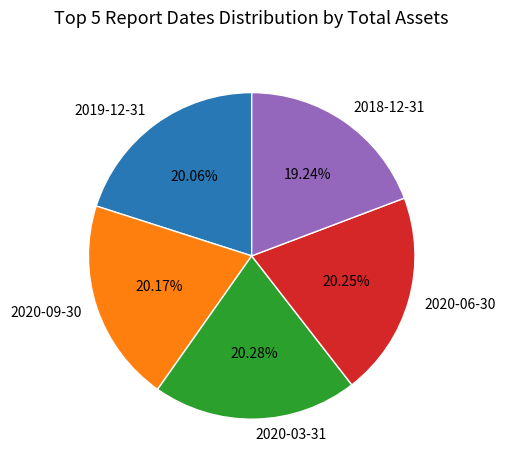

Is there a majority slice in this chart?

No